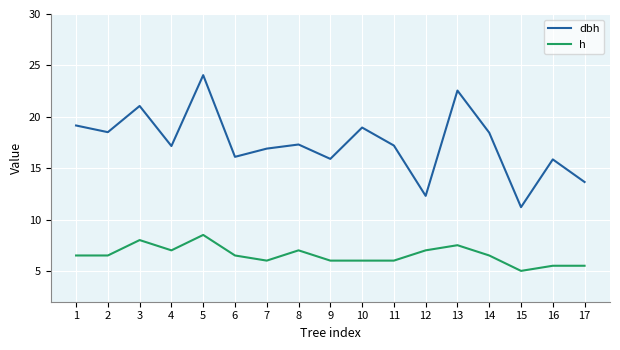

True or false: h and dbh cross at least once.

False